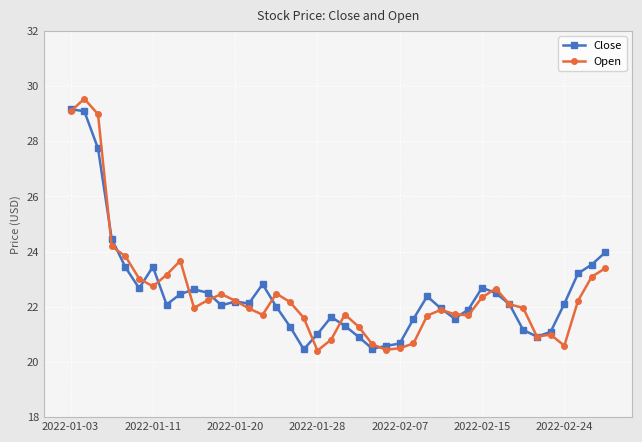

True or false: Open has more than 2 points higher than both neighbors.

True